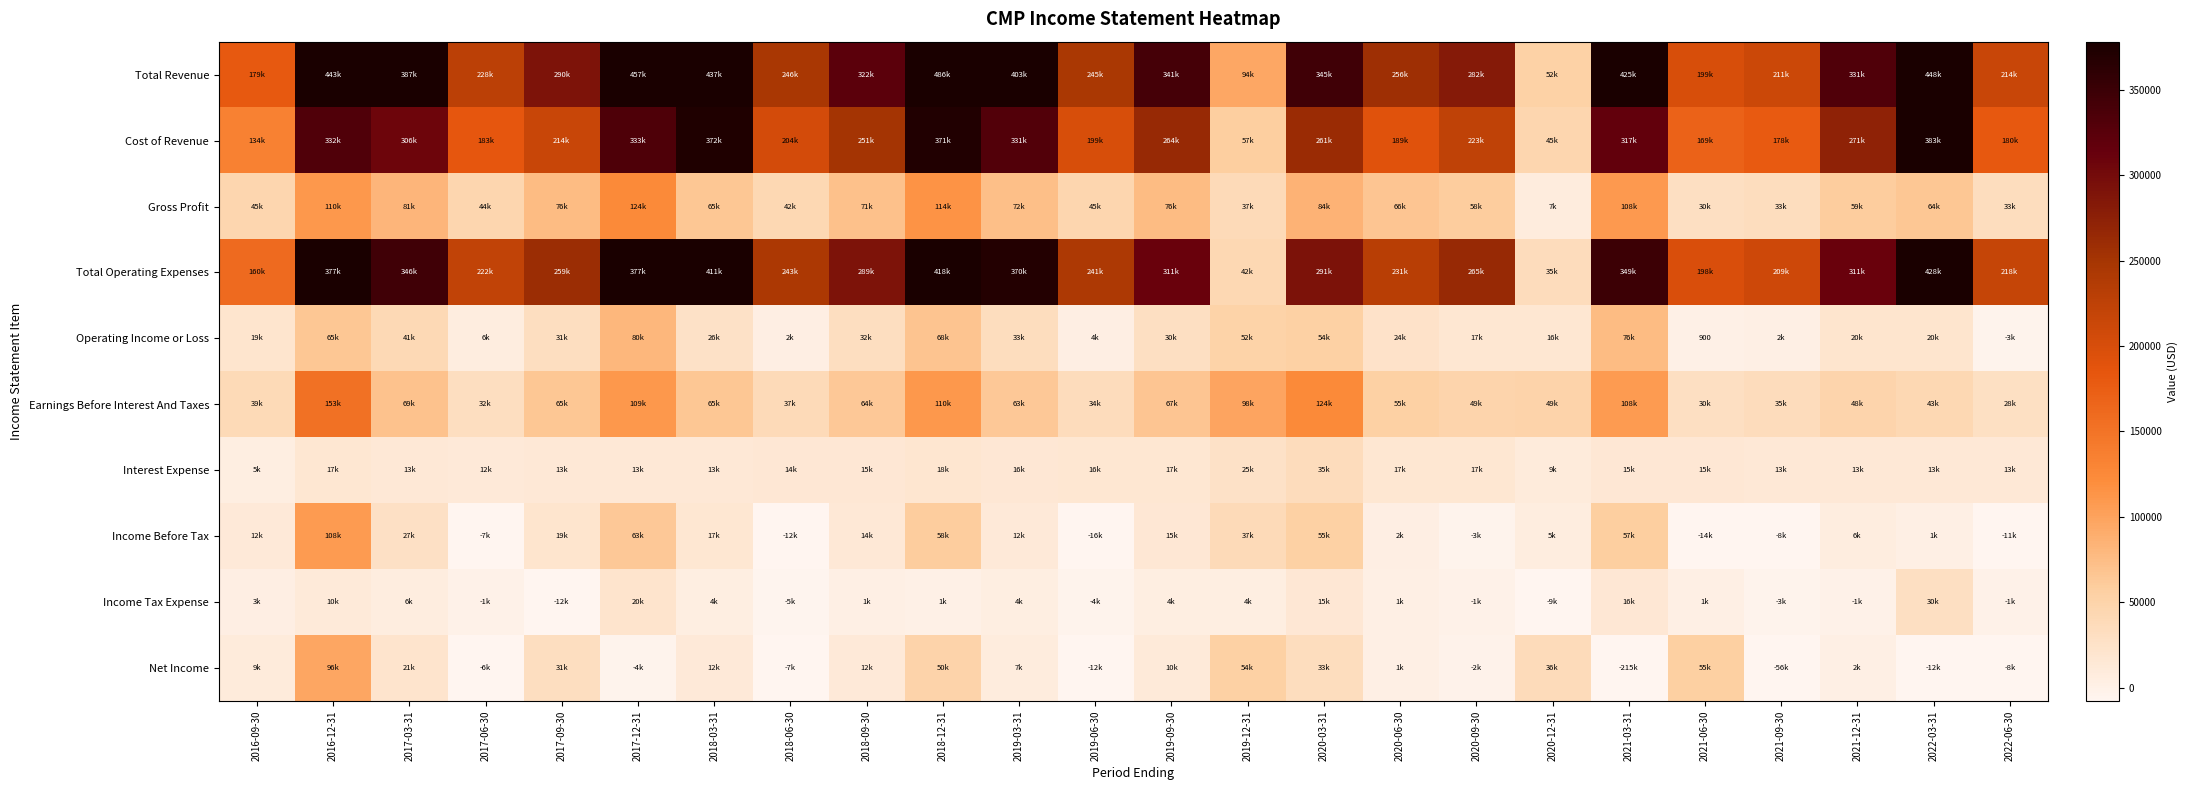

True or false: Income Before Tax has a value of -8100 at 2021-09-30.

True